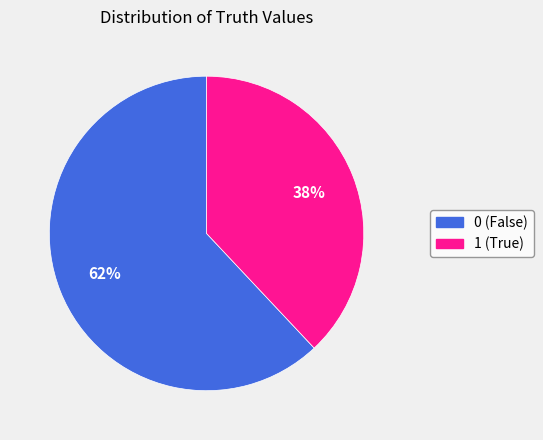

Is the sum of 1 and 0 greater than half?

Yes